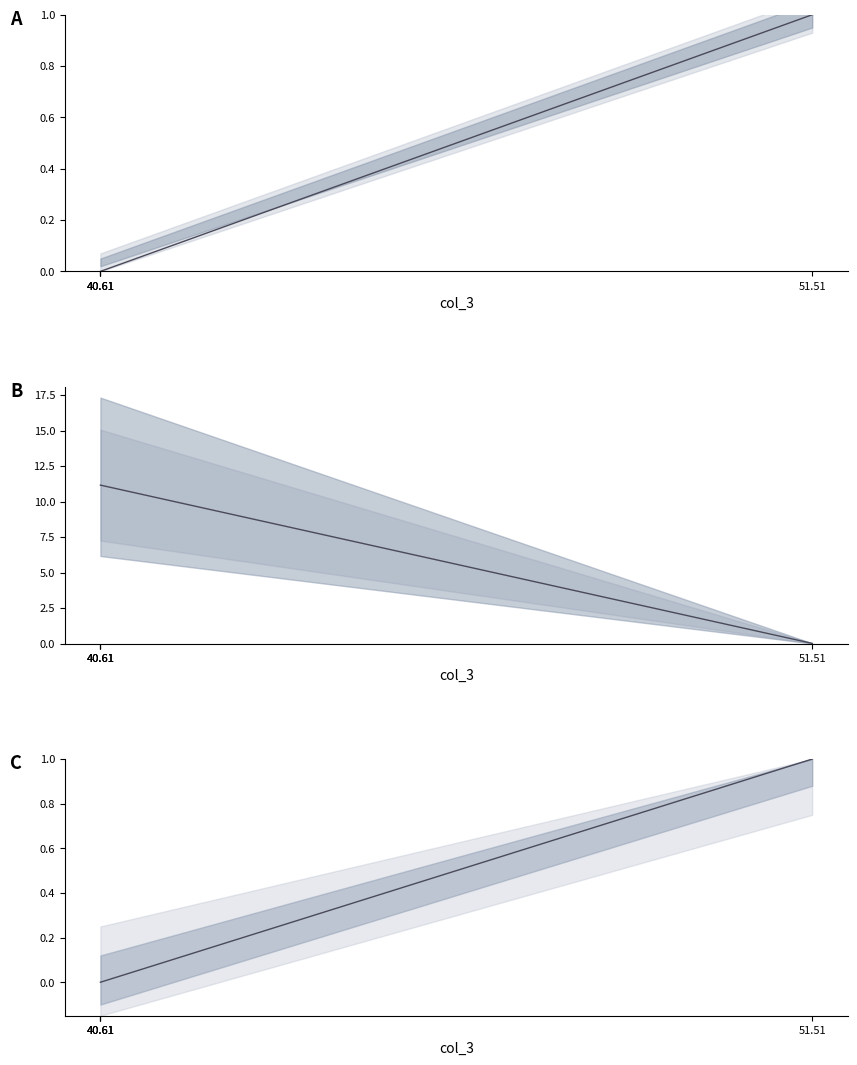

The value at 40.61 is 0. True or false?

True